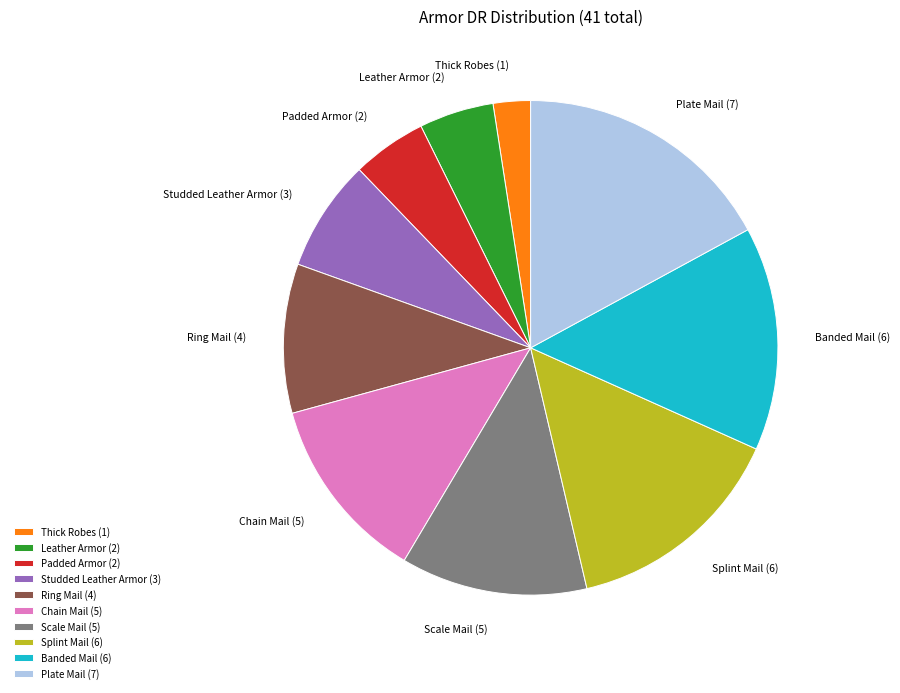

Is there any slice that represents more than half of the pie?

No